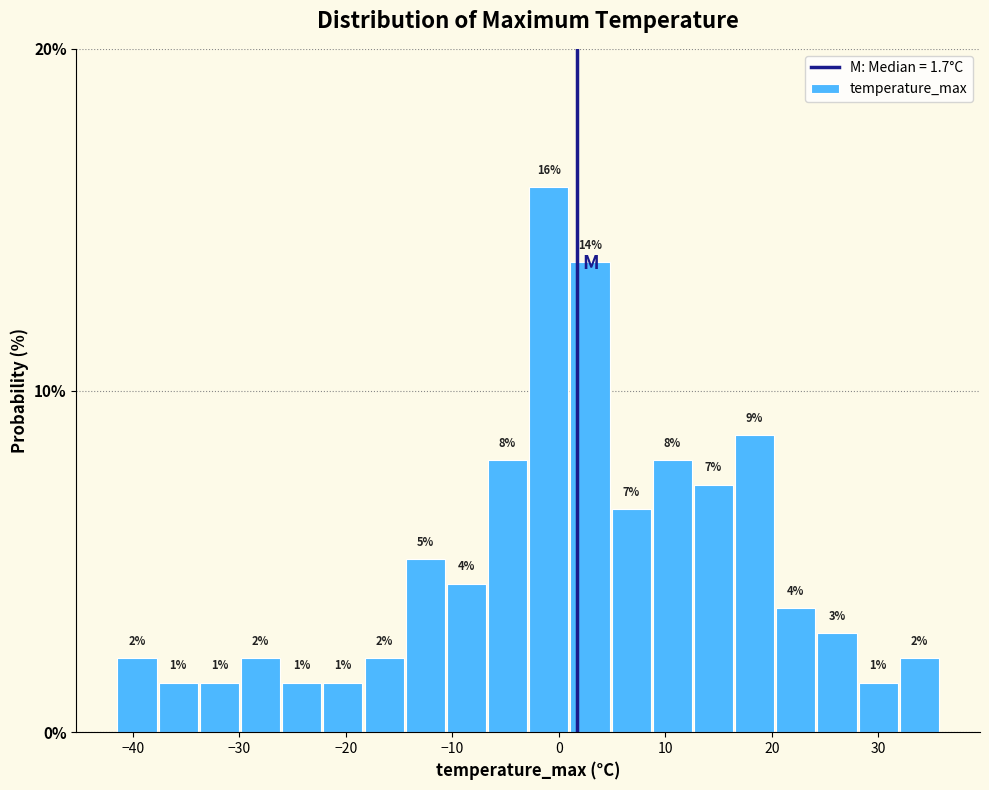

Around what value on the x-axis is the tallest bar? Give the approximate position of its centre, as read against the axis.

-1